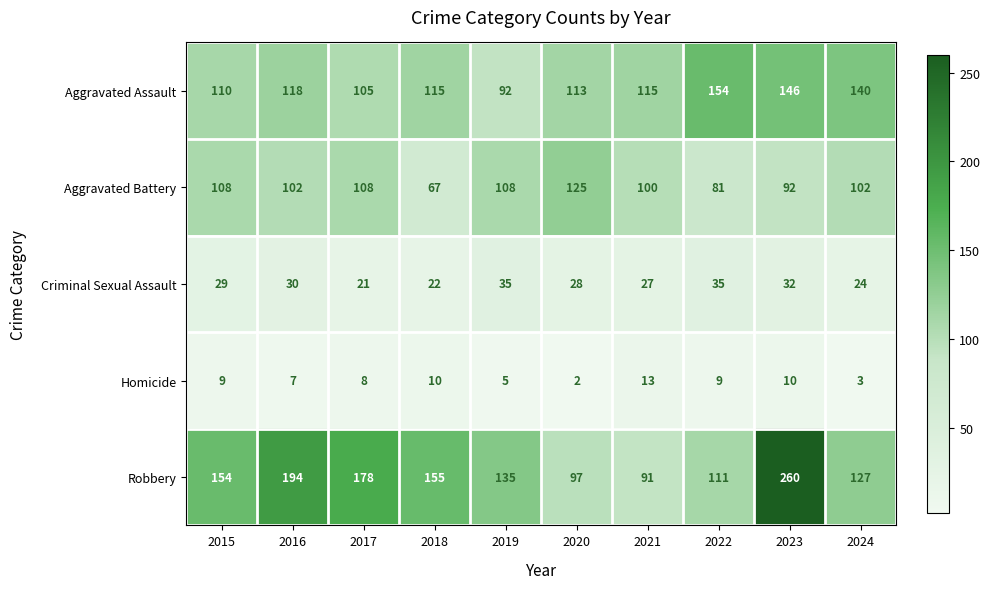

Which category has the lowest value in the Aggravated Assault series?

2019